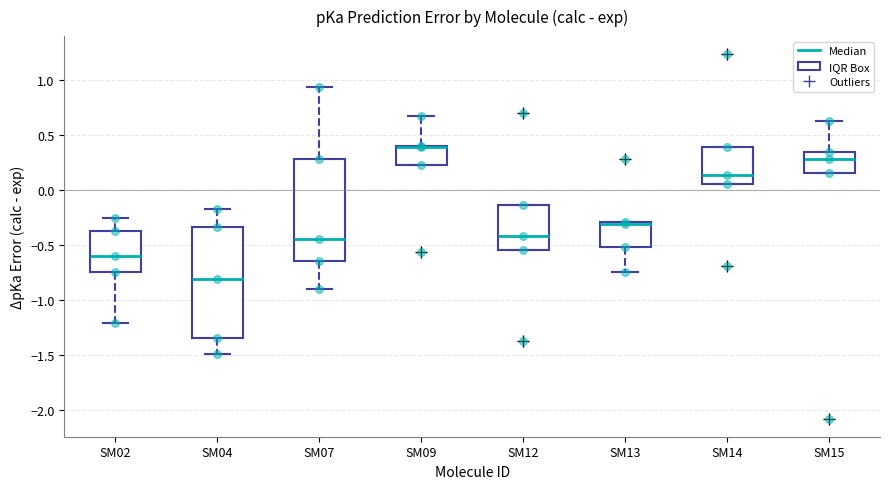

Reading left to right, transcribe this box plot: for each box, give where its median line is, the range the box spans, and where its two whiskers end, as read against the y-axis. The values are not printed on the chart, so give them approximately, as read against the axis.

SM02: median -0.60, box -0.75 to -0.40, whiskers -1.20 to -0.25
SM04: median -0.80, box -1.35 to -0.35, whiskers -1.50 to -0.20
SM07: median -0.45, box -0.65 to 0.30, whiskers -0.90 to 0.95
SM09: median 0.40 (drawn on the box's upper edge), box 0.20 to 0.40, whiskers 0.20 to 0.65
SM12: median -0.40, box -0.55 to -0.15, whiskers -0.55 to -0.15
SM13: median -0.30 (just below the box's upper edge), box -0.50 to -0.30, whiskers -0.75 to -0.30
SM14: median 0.15, box 0.05 to 0.40, whiskers 0.05 to 0.40
SM15: median 0.30, box 0.15 to 0.35, whiskers 0.15 to 0.60